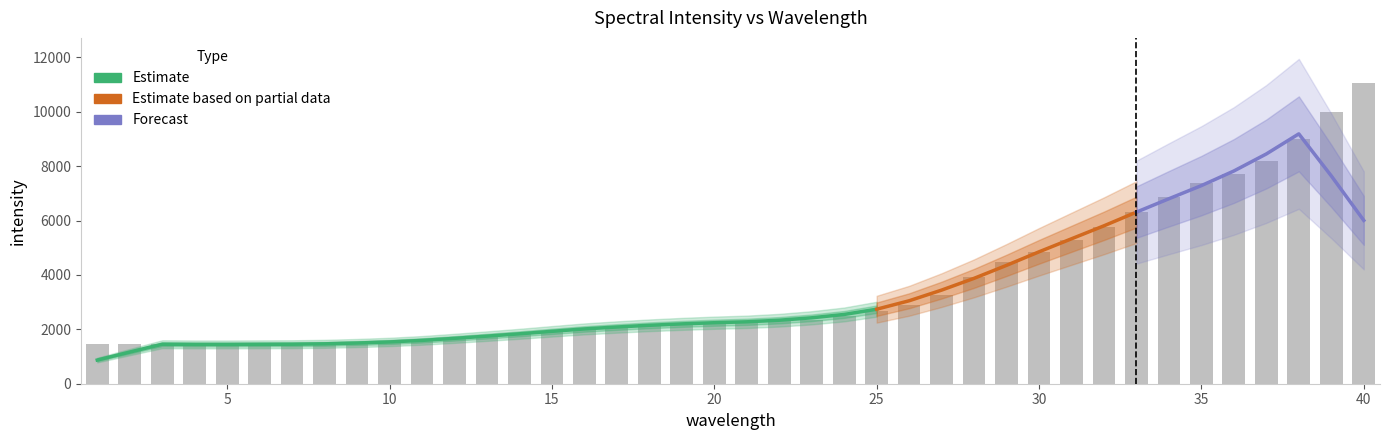

Which category has the highest value across all series?

40